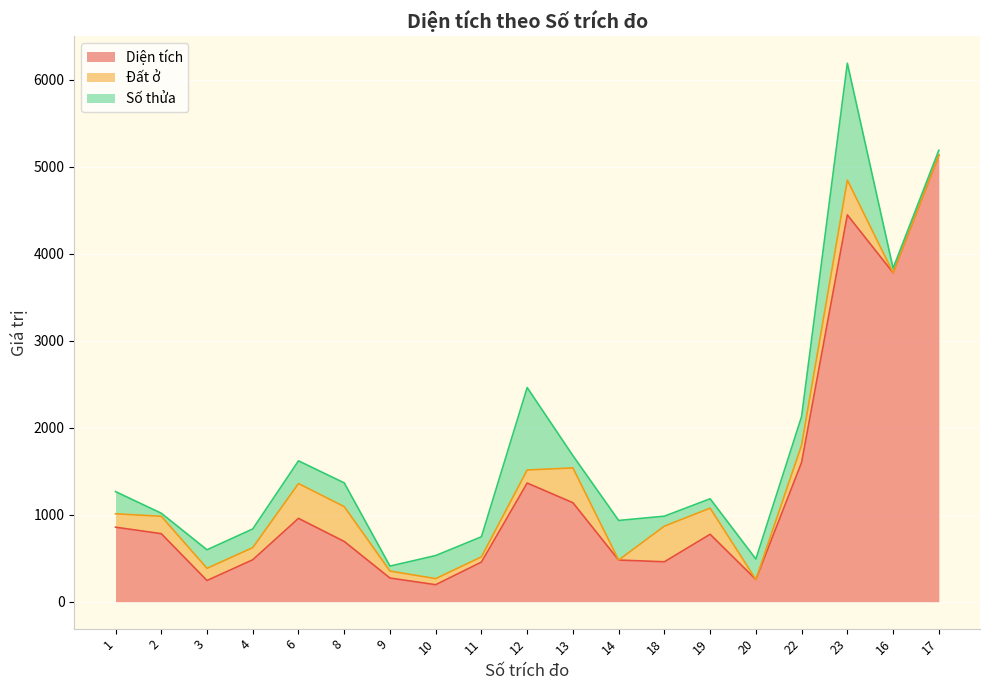

What is the difference between the second highest and second lowest values in the Số thửa series?

895.0